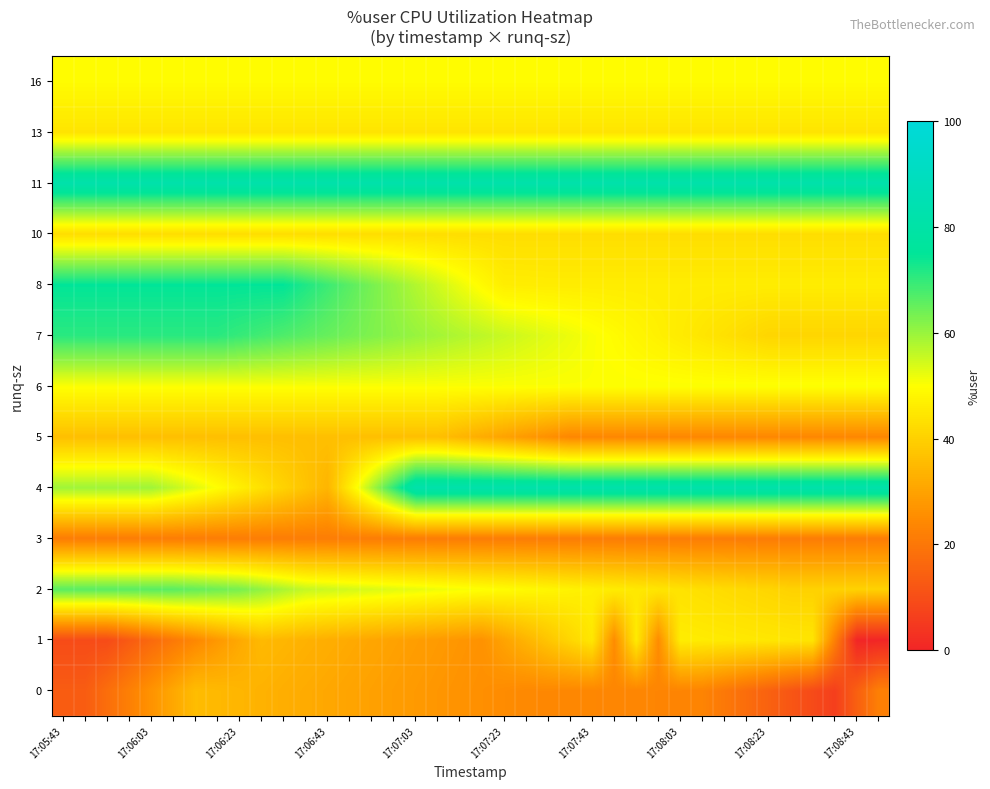

Which series has the widest spread of values?

row_4